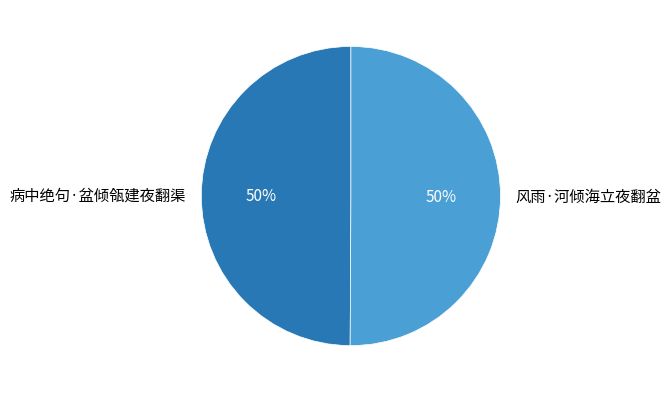

Is the sum of 病中绝句·盆倾瓴建夜翻渠 and 风雨·河倾海立夜翻盆 greater than half?

Yes